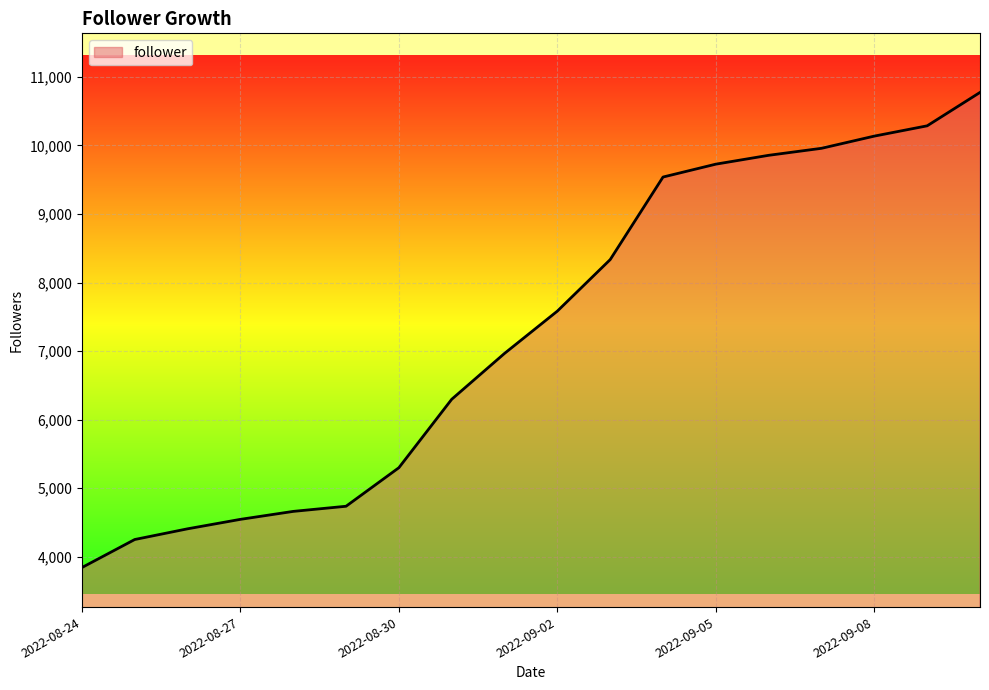

What is the minimum value shown in the chart?

3843